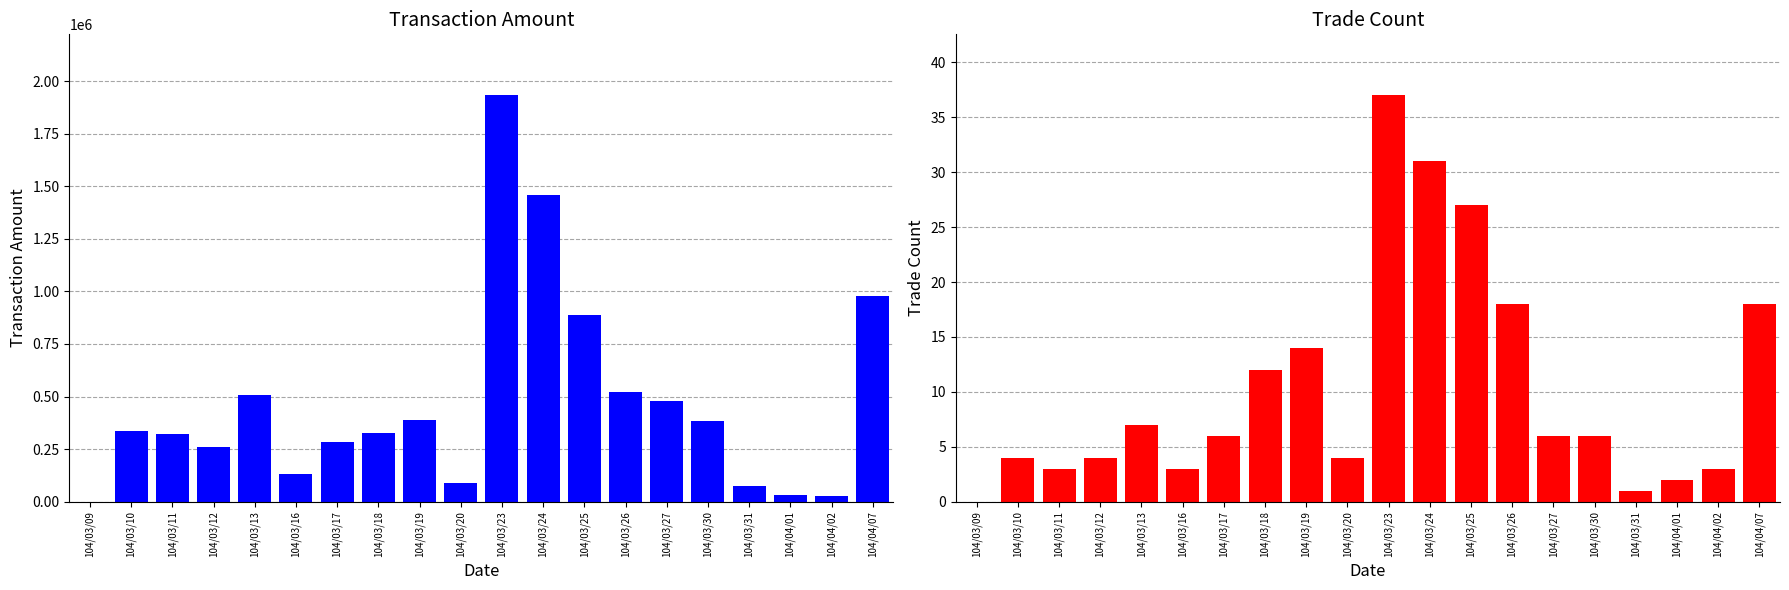

Which series has the widest spread of values?

Transaction Amount (col_2)